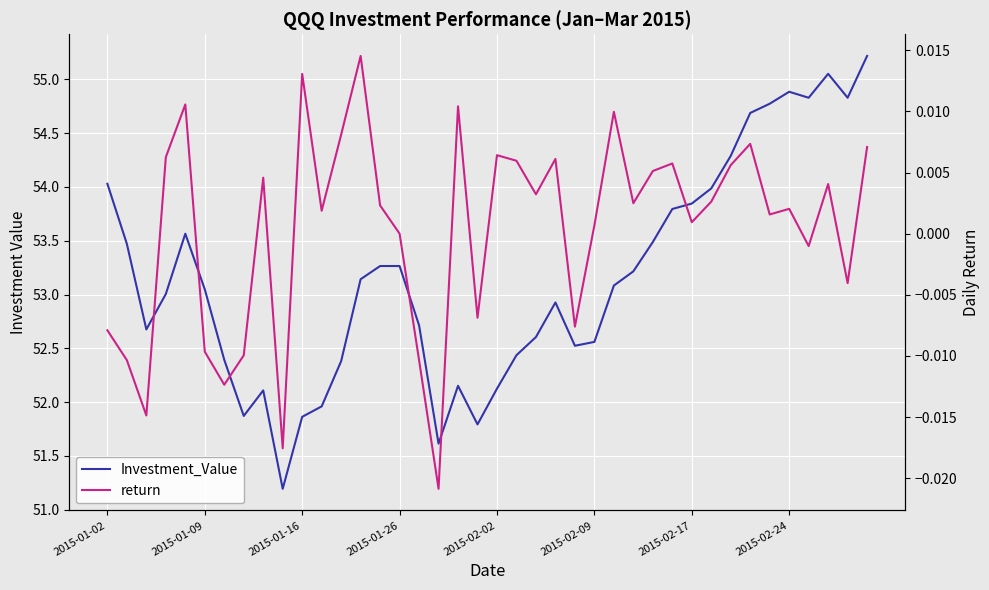

At 18, list the series in order from smallest to largest.

return, Investment_Value